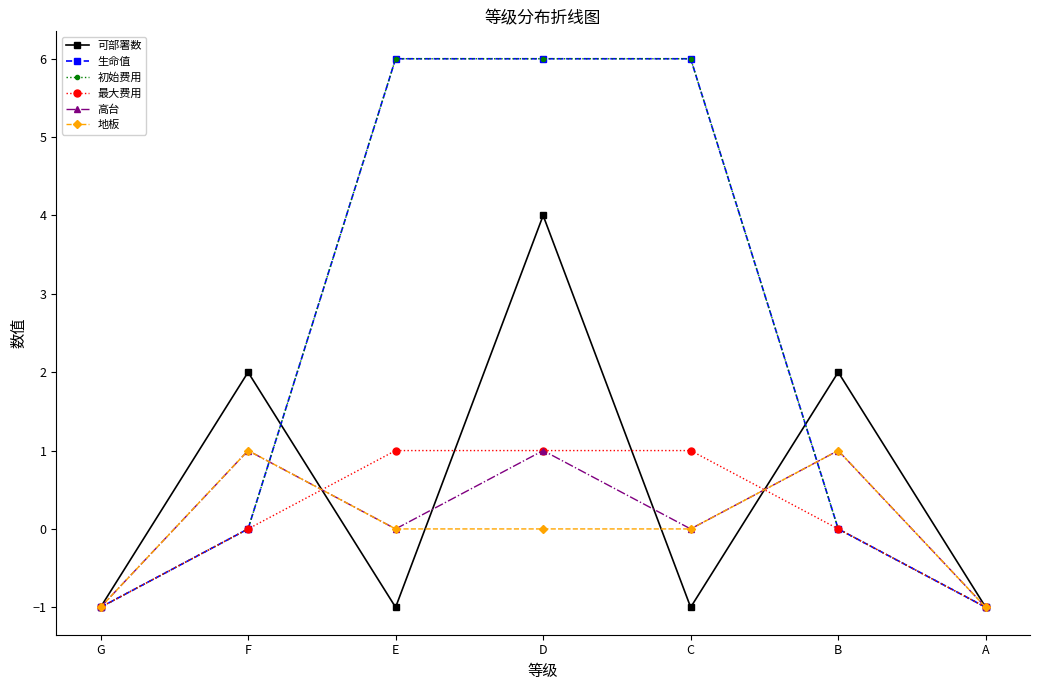

Does the chart have visible grid lines?

No